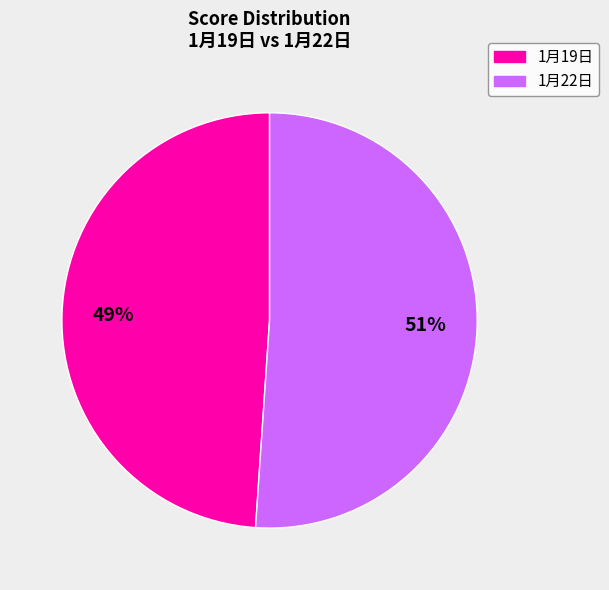

Count the number of slices in the pie.

2